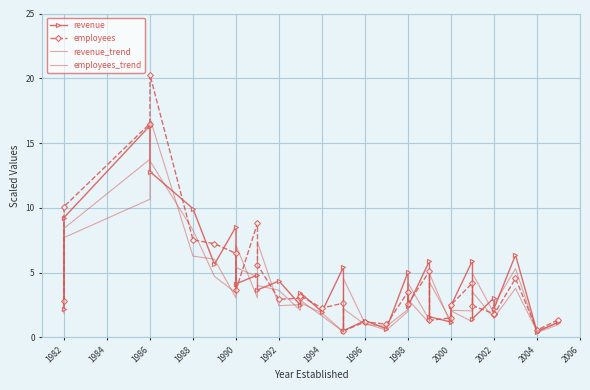

Reading left to right, what are all the values shown in this chart?

revenue: 2.2	9.2	16.3	12.8	9.9	5.6	8.5	4.1	4.8	3.7	4.3	2.5	3.4	2.0	5.4	0.5	1.3	0.7	5.0	2.4	5.9	1.6	1.2	2.4	5.9	1.4	3.0	2.2	6.4	0.4	1.2
employees: 2.8	10.1	16.5	20.3	7.5	7.2	6.5	3.6	8.8	5.6	2.9	3.0	3.2	2.3	2.6	0.5	1.2	1.0	3.5	2.6	5.1	1.3	1.5	2.5	4.2	2.4	1.8	1.8	4.5	0.6	1.4
revenue_trend: 1.8	7.7	10.7	13.6	8.3	4.7	3.4	7.1	3.0	4.0	3.6	2.1	2.9	1.6	0.4	4.5	1.1	0.5	2.0	4.2	1.3	4.9	1.0	2.0	1.2	4.9	1.8	2.5	5.3	0.4	1.0
employees_trend: 2.4	8.4	13.7	16.9	6.3	6.0	3.0	5.4	4.7	7.3	2.4	2.5	2.7	1.9	0.4	2.2	1.0	0.8	2.1	2.9	1.1	4.3	1.3	2.1	2.0	3.5	1.5	1.5	3.8	0.5	1.1